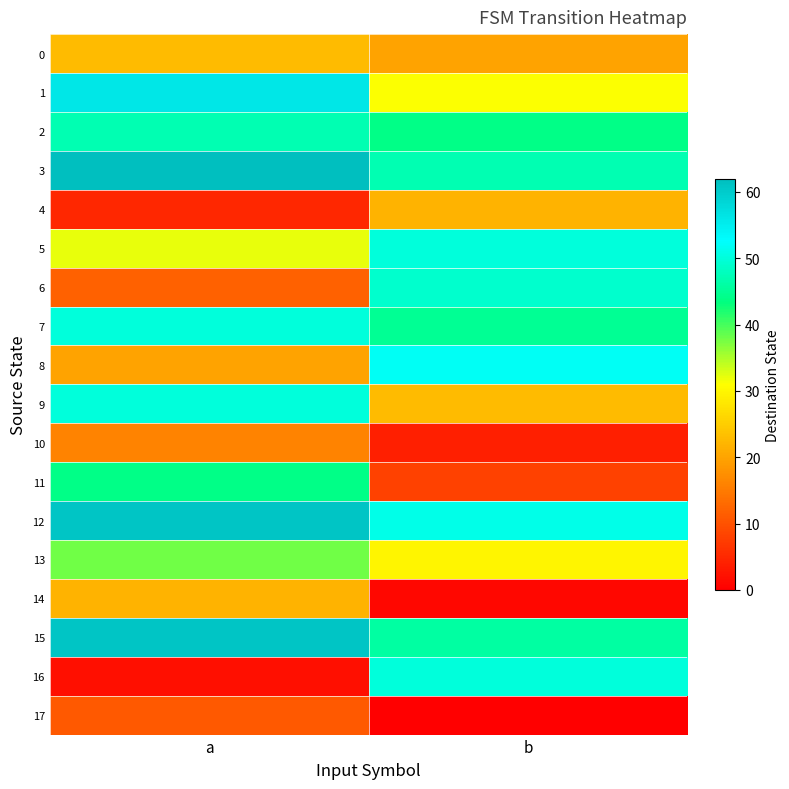

What is the difference between the highest and lowest values at a?

60